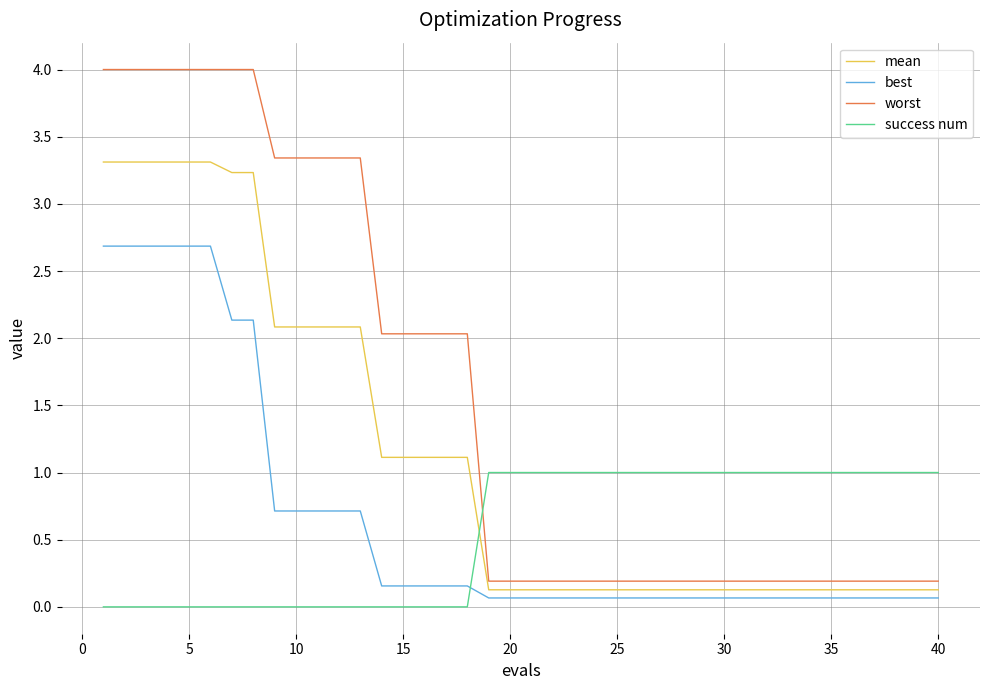

What are all the series names shown in the legend?

mean, best, worst, success num